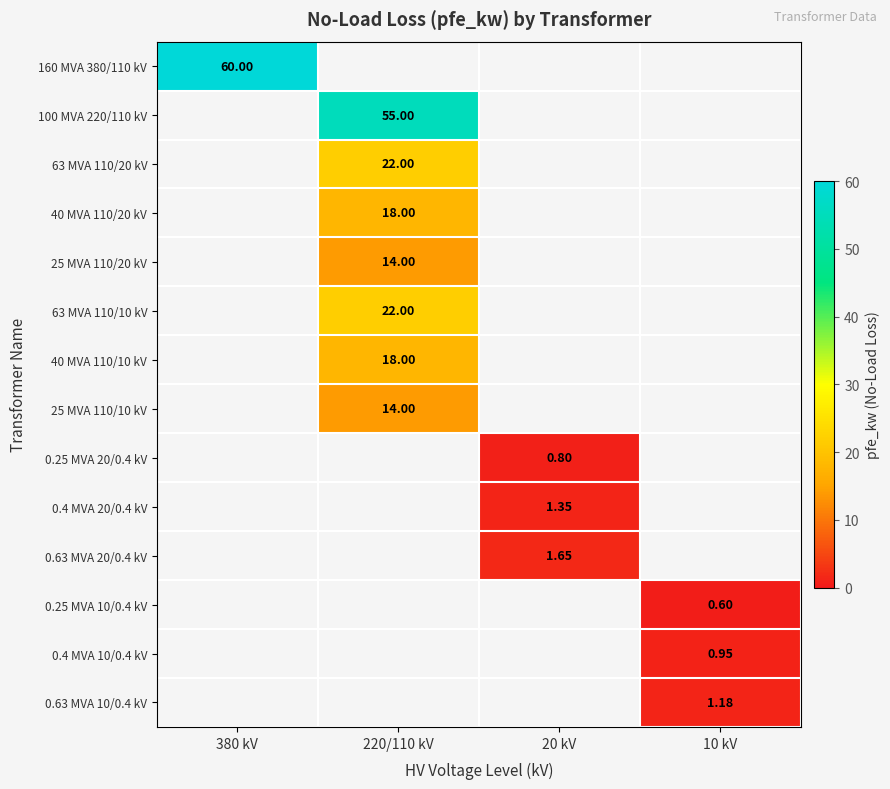

At which category does the chart reach its minimum across all series?

10 kV